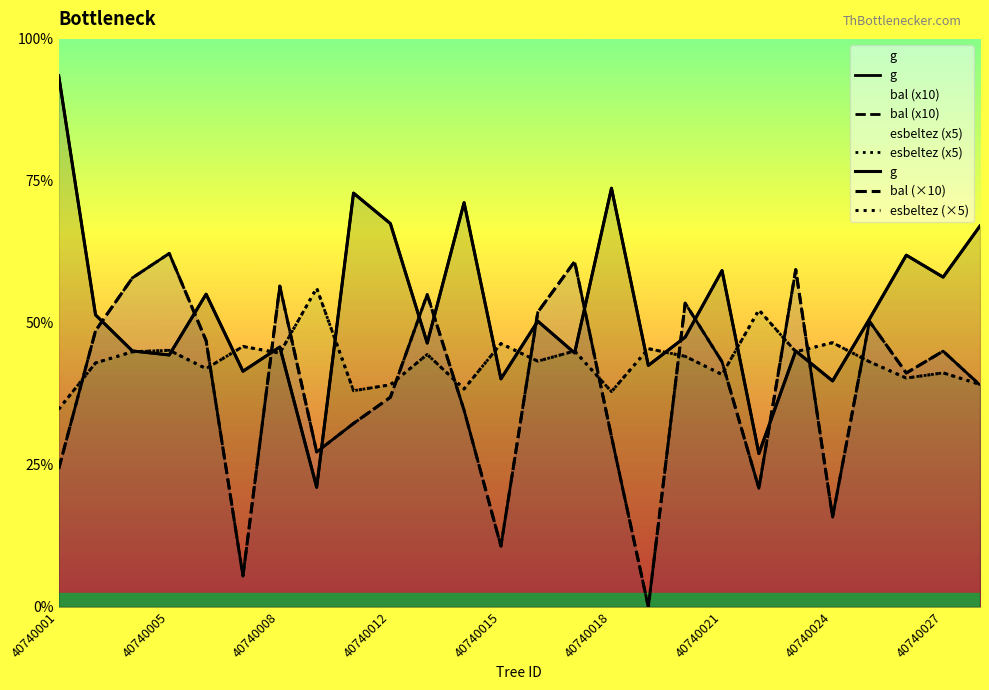

What is the difference between the maximum and minimum values in the bal (x10) series?

248.9